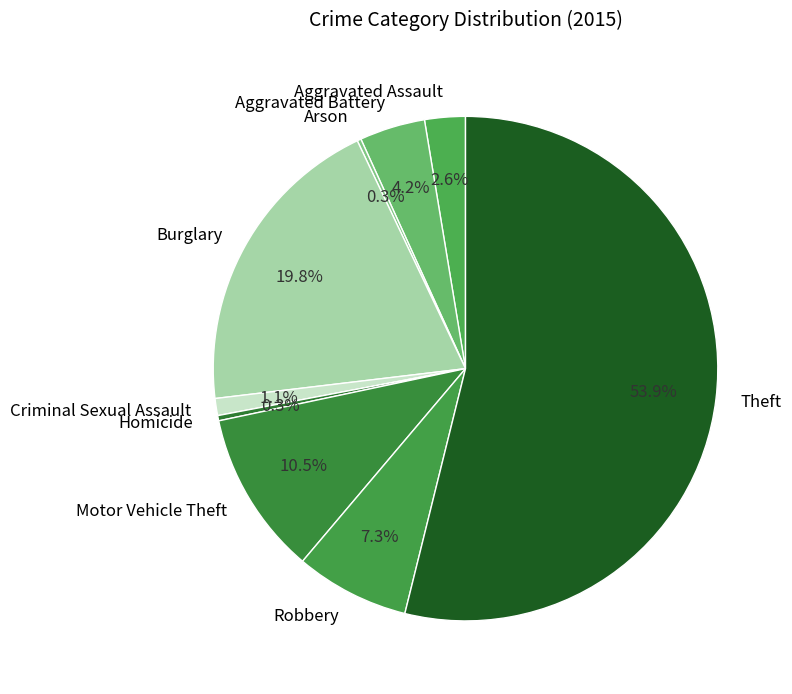

To the nearest percent, what portion does Aggravated Battery represent?

4%